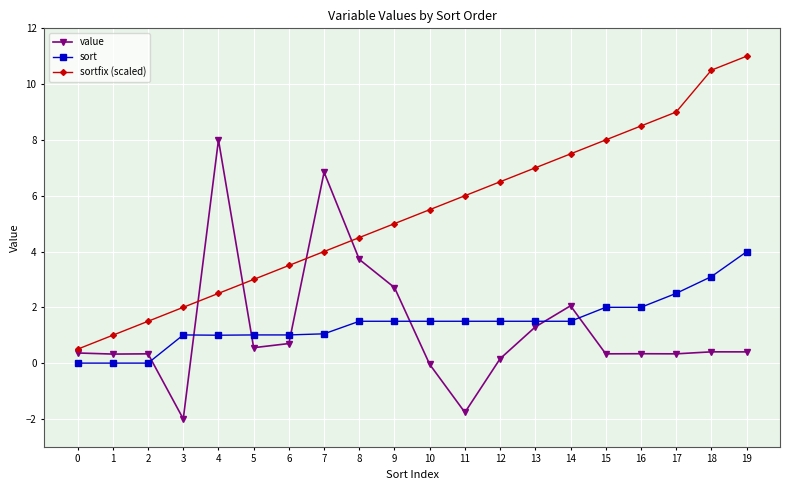

Between 3 and 19, which series saw the biggest shift?

sortfix (scaled)